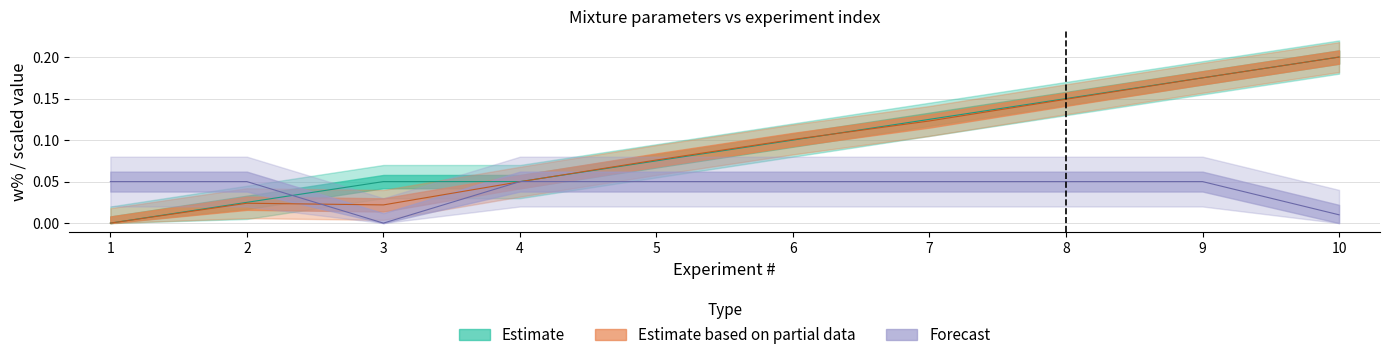

At which label does w% mass prak reach its minimum?

1